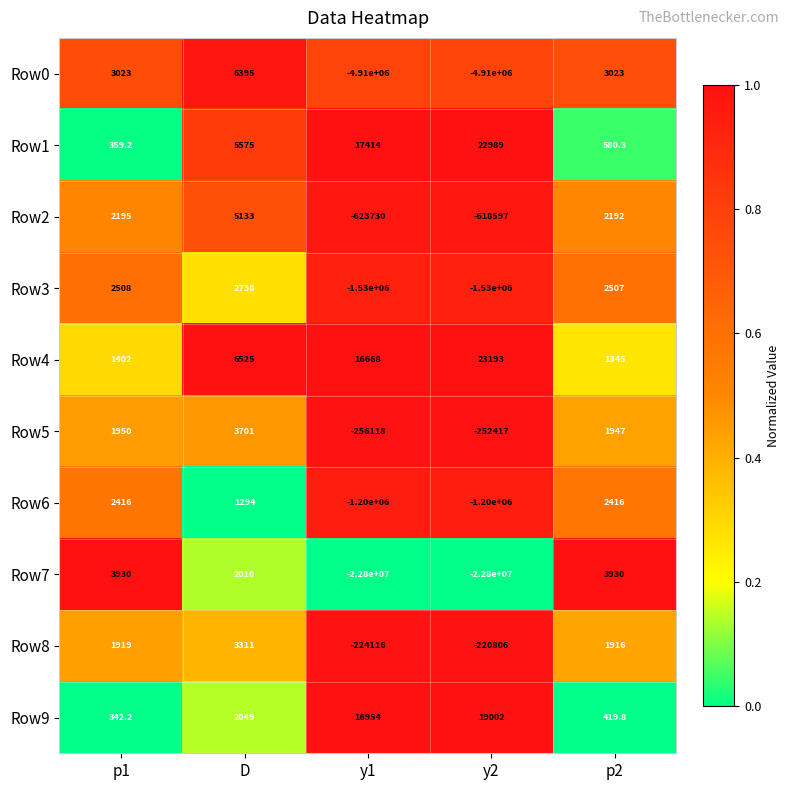

What is the difference between the maximum and second lowest values in the Row0 series?

4916395.0